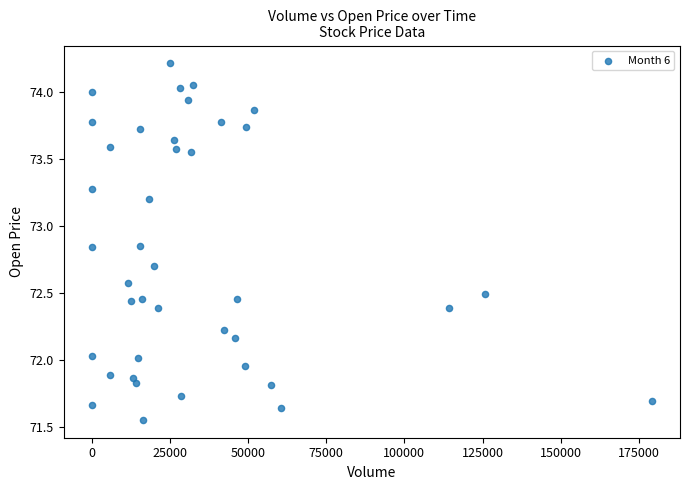

What is the range of Y values (max minus min)?

2.7